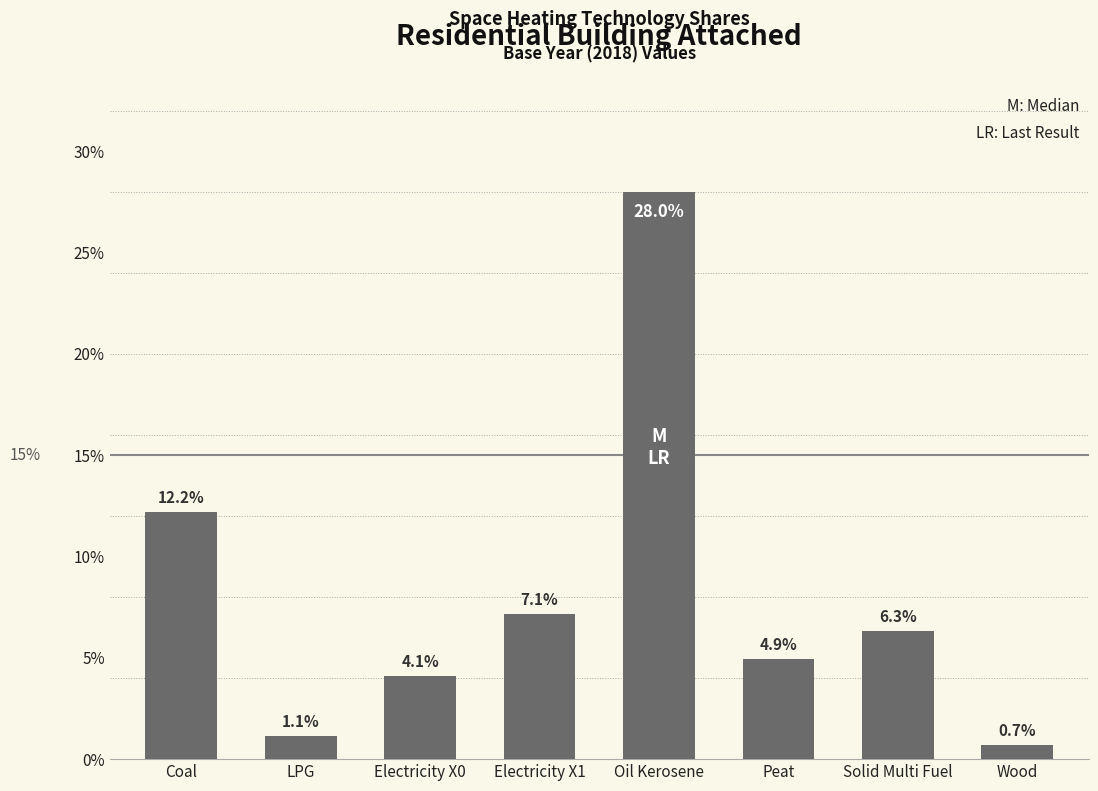

Rank the categories by value from highest to lowest.

Oil Kerosene, Coal, Electricity X1, Solid Multi Fuel, Peat, Electricity X0, LPG, Wood